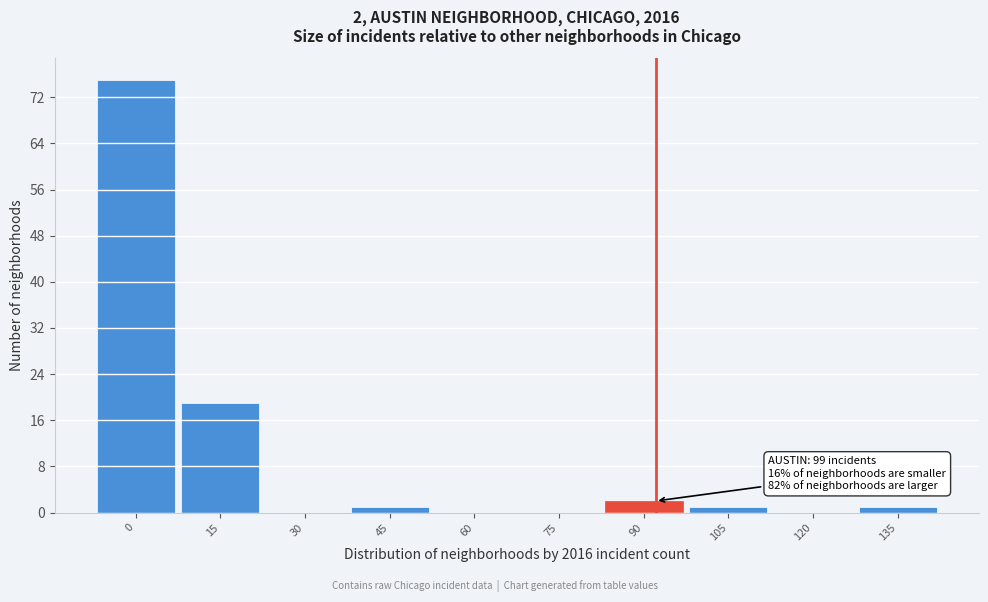

Reading left to right, what are all the values shown in this chart?

0=75	15=19	30=0	45=1	60=0	75=0	90=2	105=1	120=0	135=1